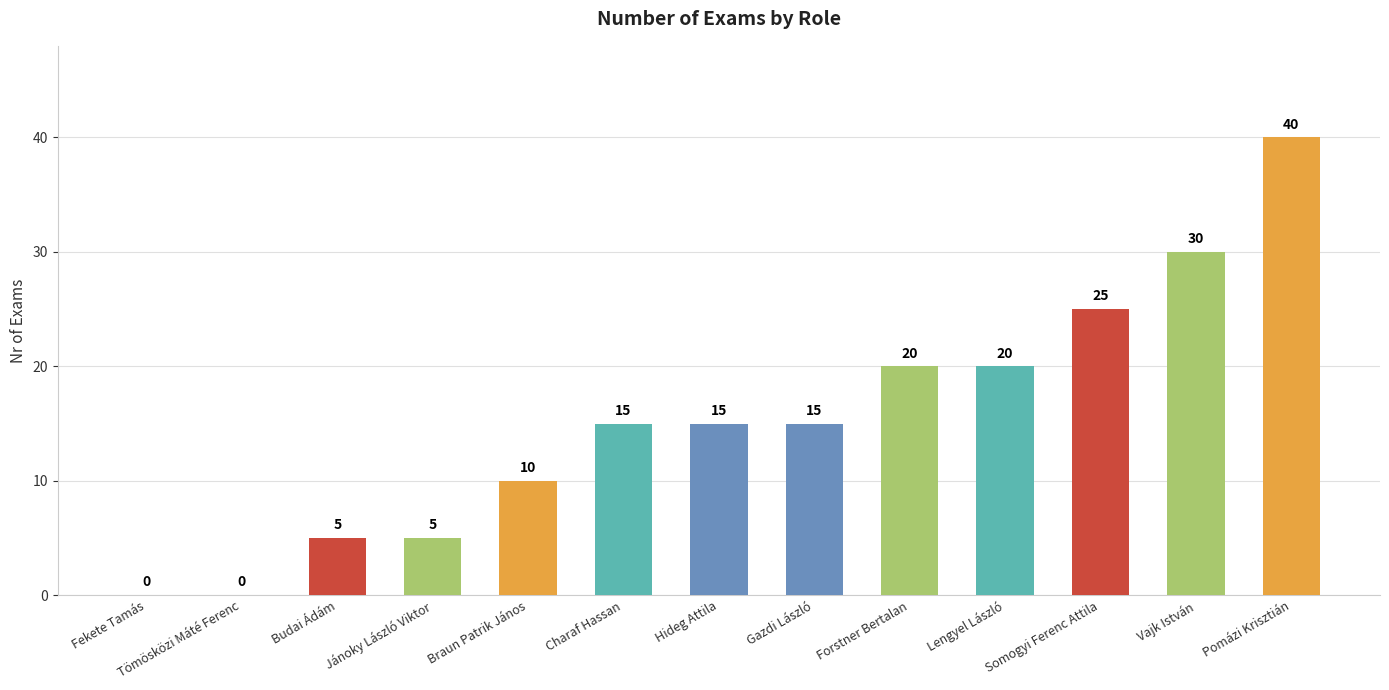

What is the change in value from Jánoky László Viktor to Braun Patrik János?

+5